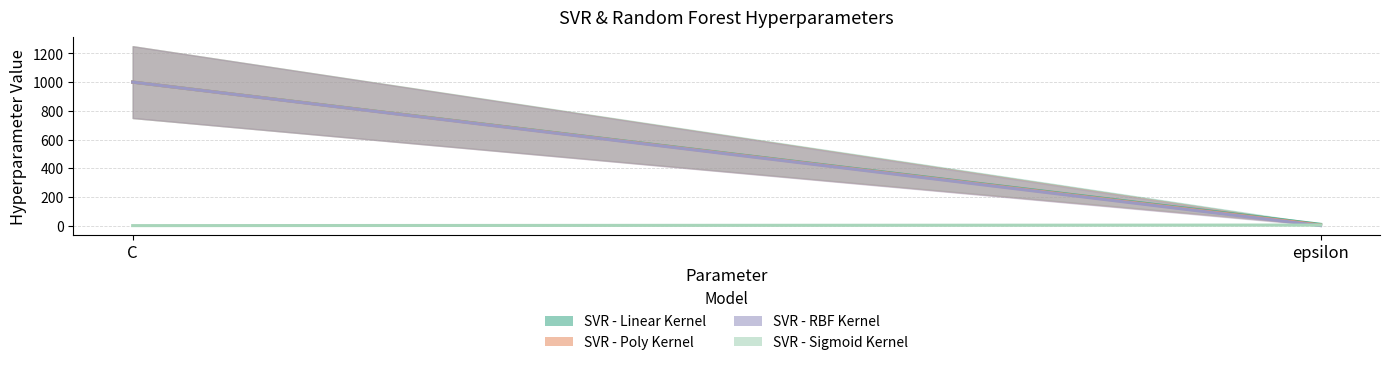

What is the label of the 1st point from the left?

C